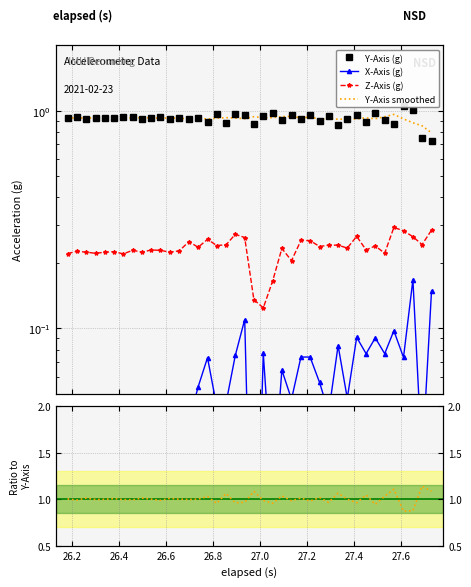

How many lines are shown in the chart?

5